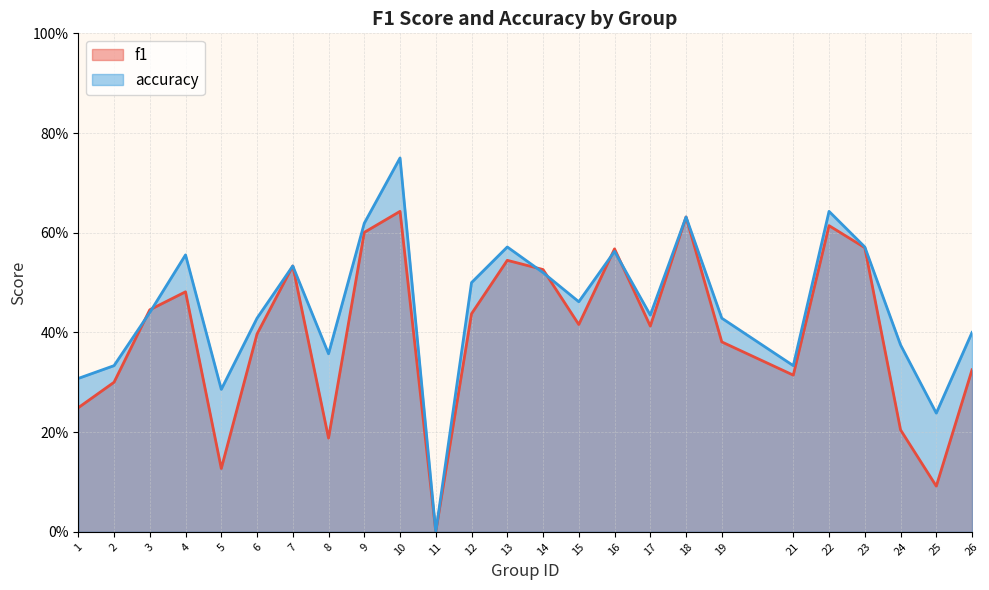

Is it true that f1 equals 0.2 at 1?

True